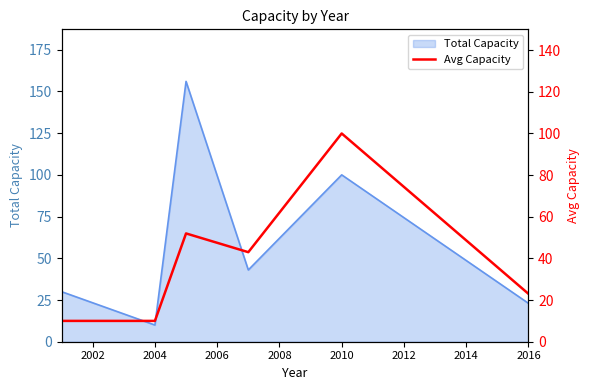

What is the minimum value for Total Capacity?

10